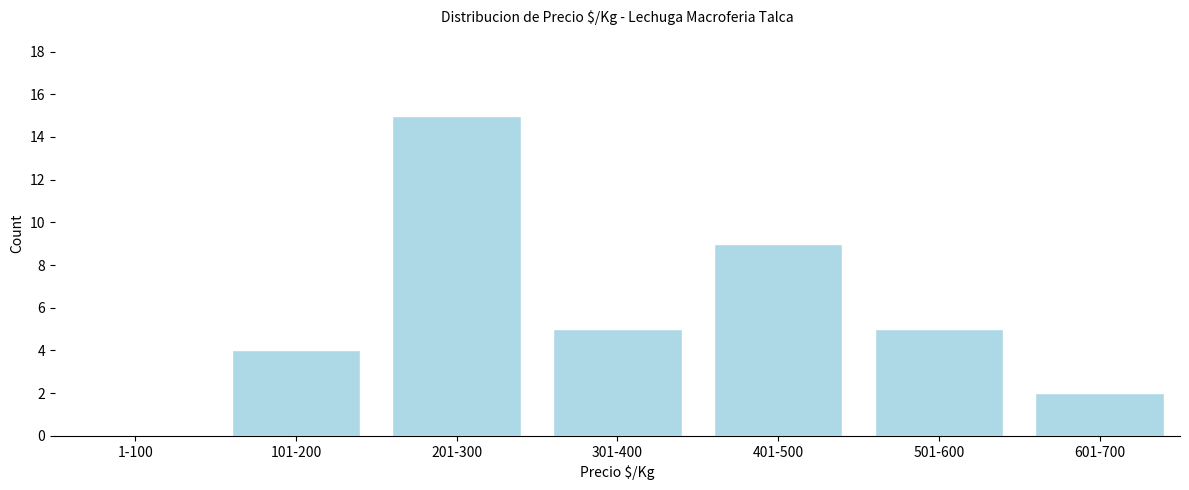

Reading right to left, what are all the values shown in this chart?

601-700=2	501-600=5	401-500=9	301-400=5	201-300=15	101-200=4	1-100=0